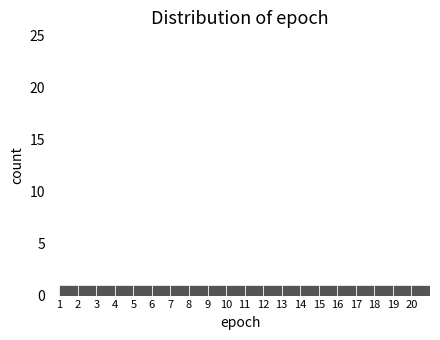

What is the height of the bar covering 1 to 2 on the x-axis? The values are not printed on the chart, so give them approximately, as read against the axis.

1